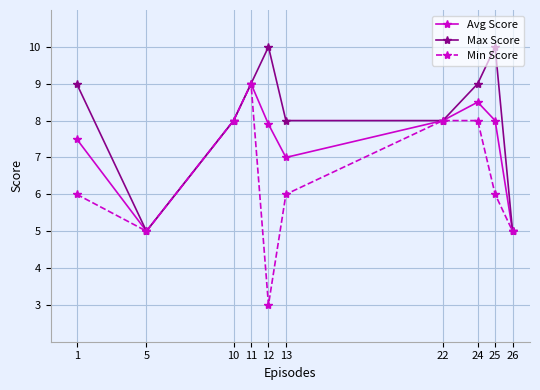

What is the difference between the Min Score values at 5 and 10?

3.0